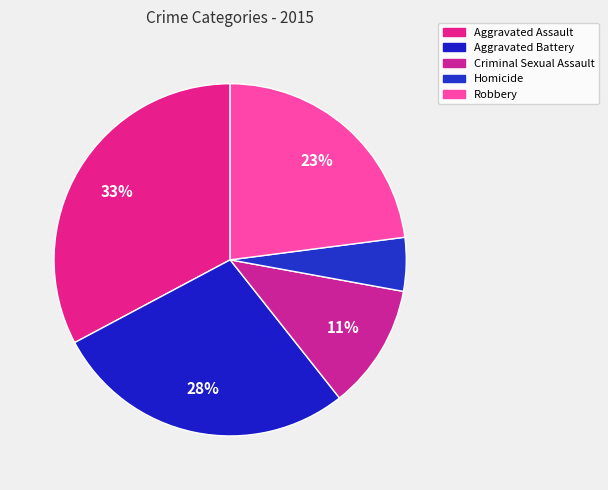

What percentage is the Robbery slice, to the nearest percent?

23%